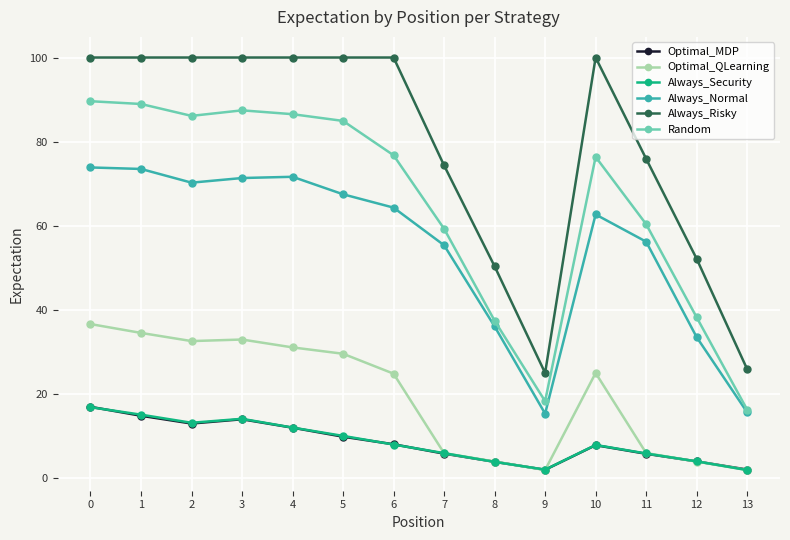

What is the sum of the Optimal_QLearning values at 3 and 0?

69.7